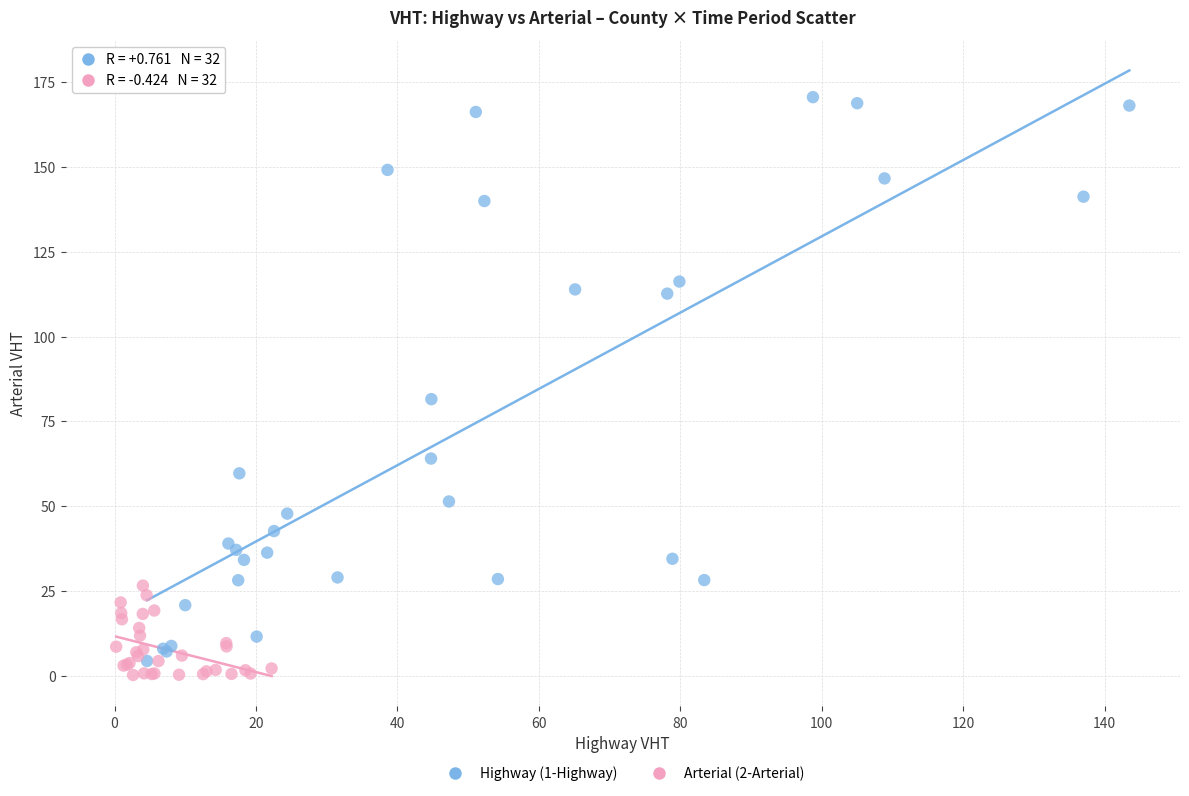

Which series contains the highest Y value?

Highway (1-Highway)